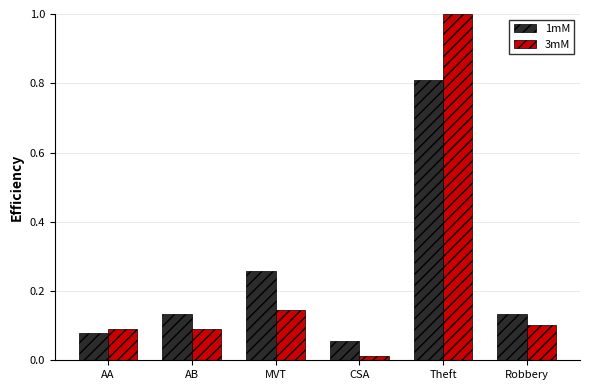

How many bars are there in total?

12